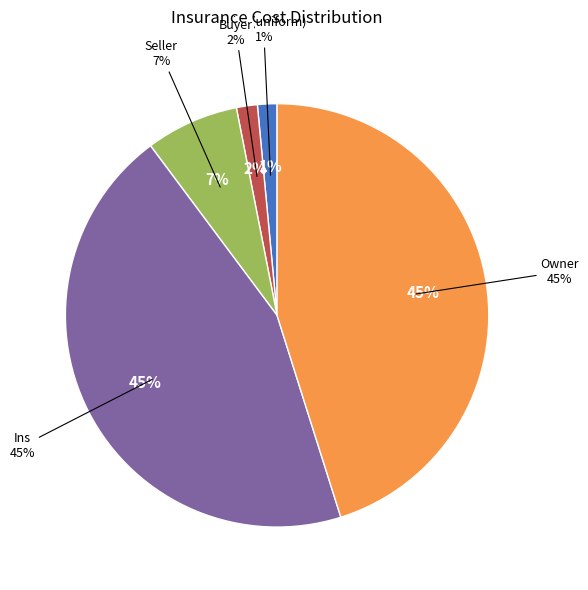

Does Owner account for over 50% of the chart?

No